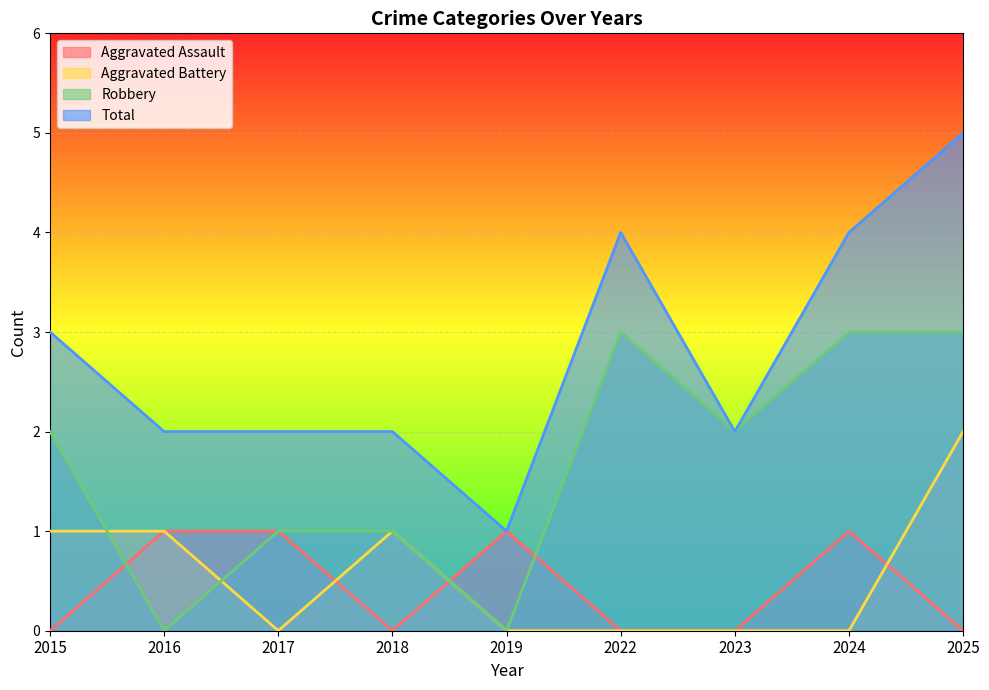

How many data points in Aggravated Battery are above 0?

4